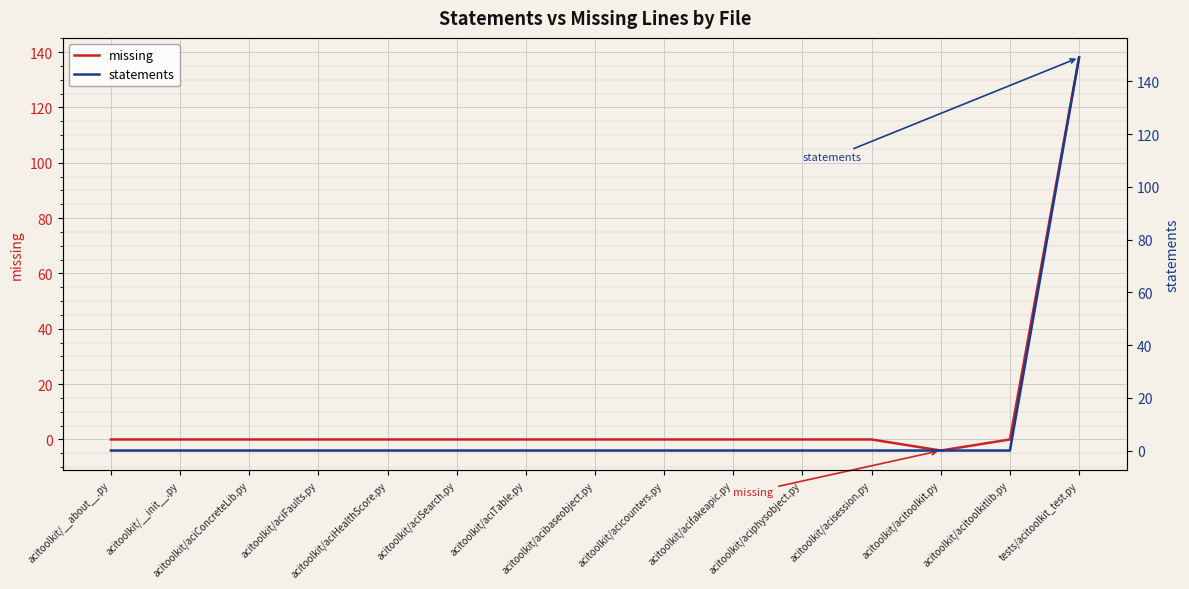

True or false: statements and missing intersect in this chart.

False